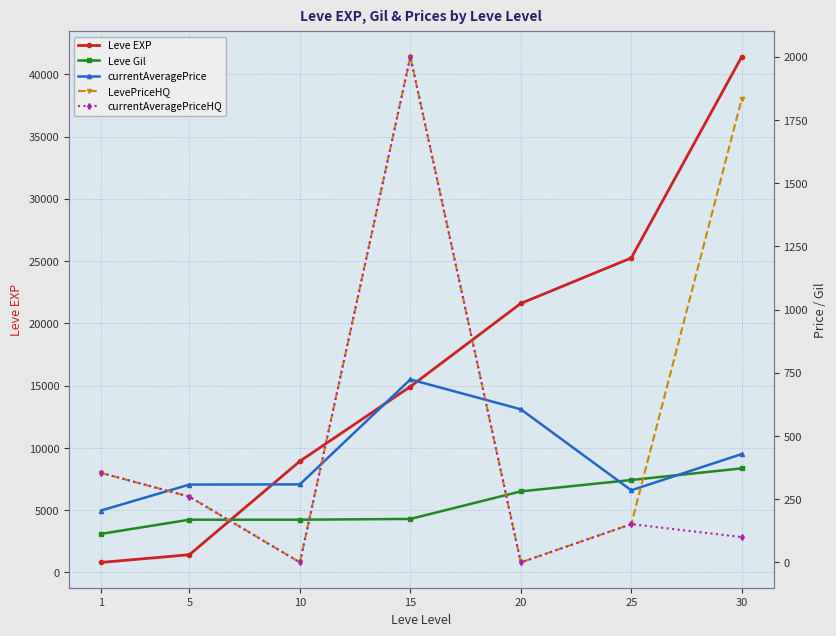

How many data points does each series have?

7